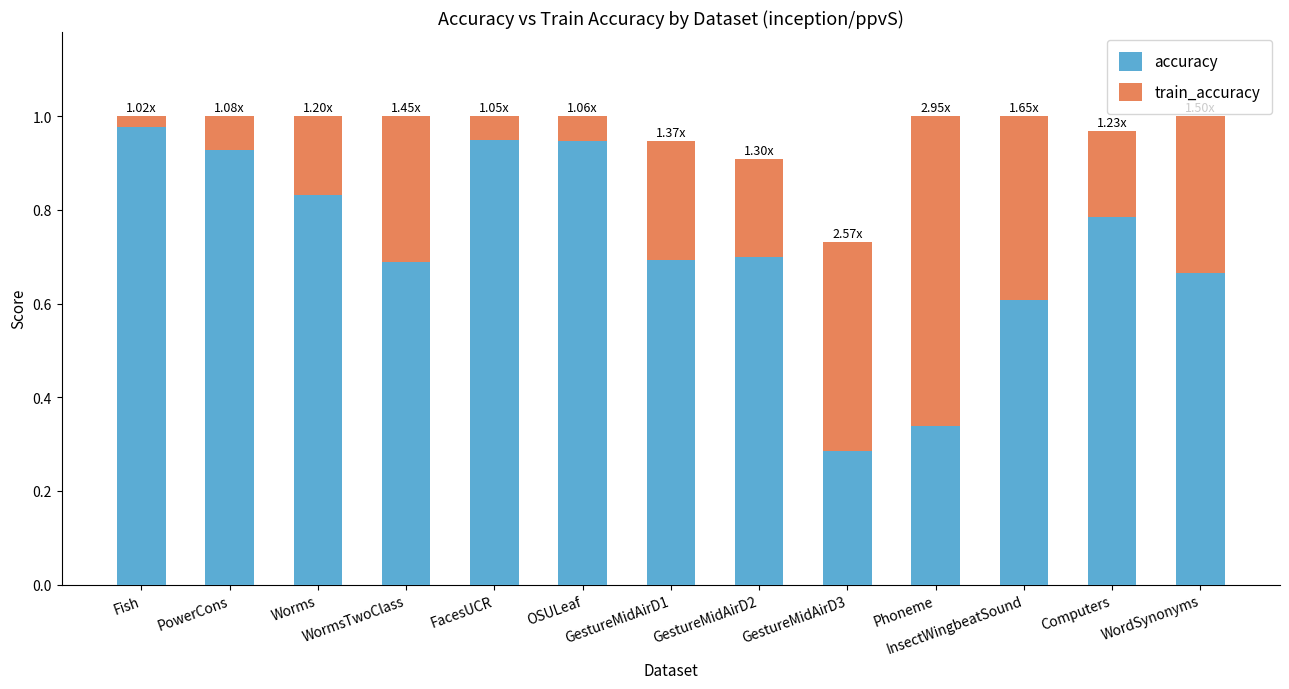

Does the chart contain stacked bars?

Yes